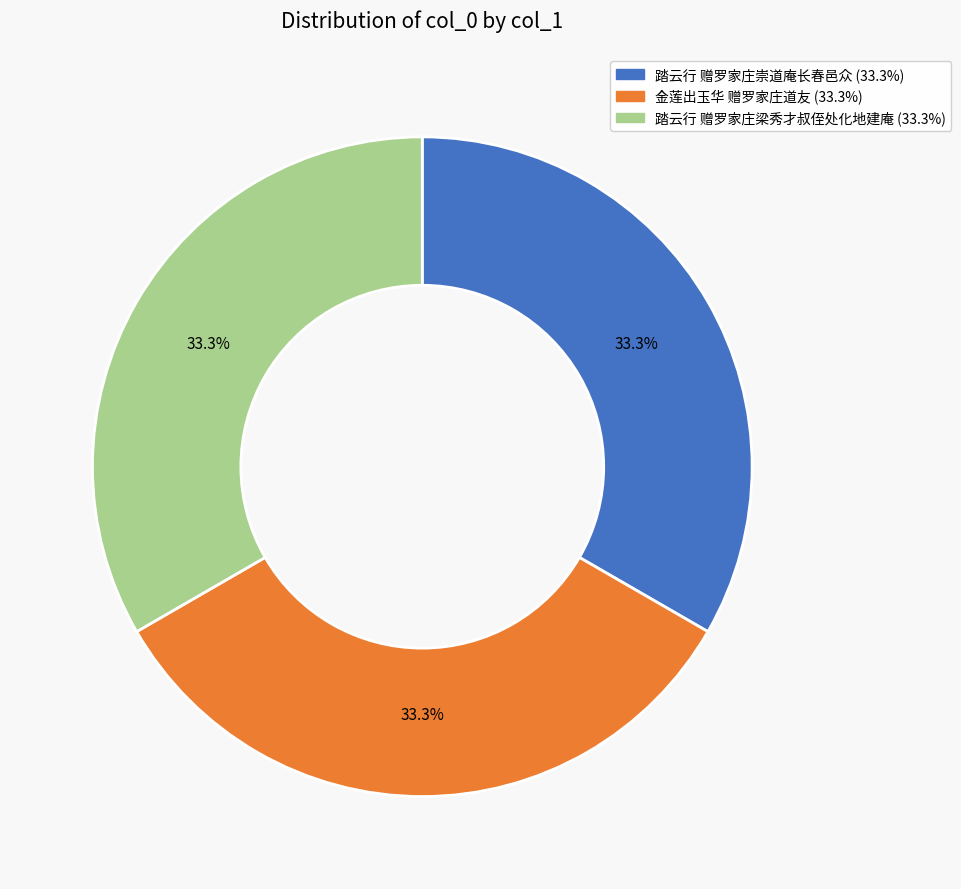

What is the total percentage of 踏云行 赠罗家庄梁秀才叔侄处化地建庵 and 踏云行 赠罗家庄崇道庵长春邑众?

66.7%